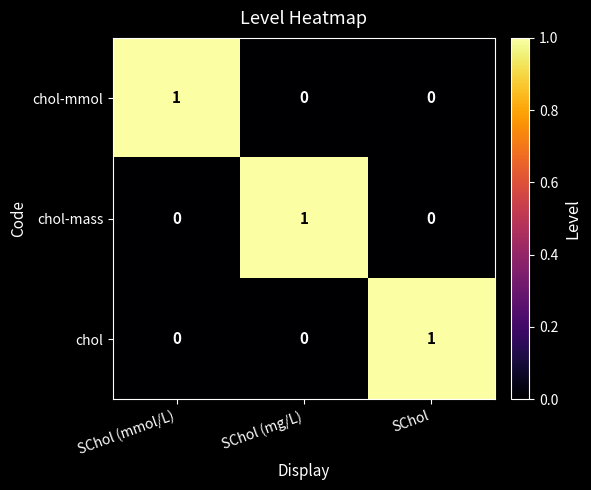

At which label does chol-mmol reach its peak?

SChol (mmol/L)